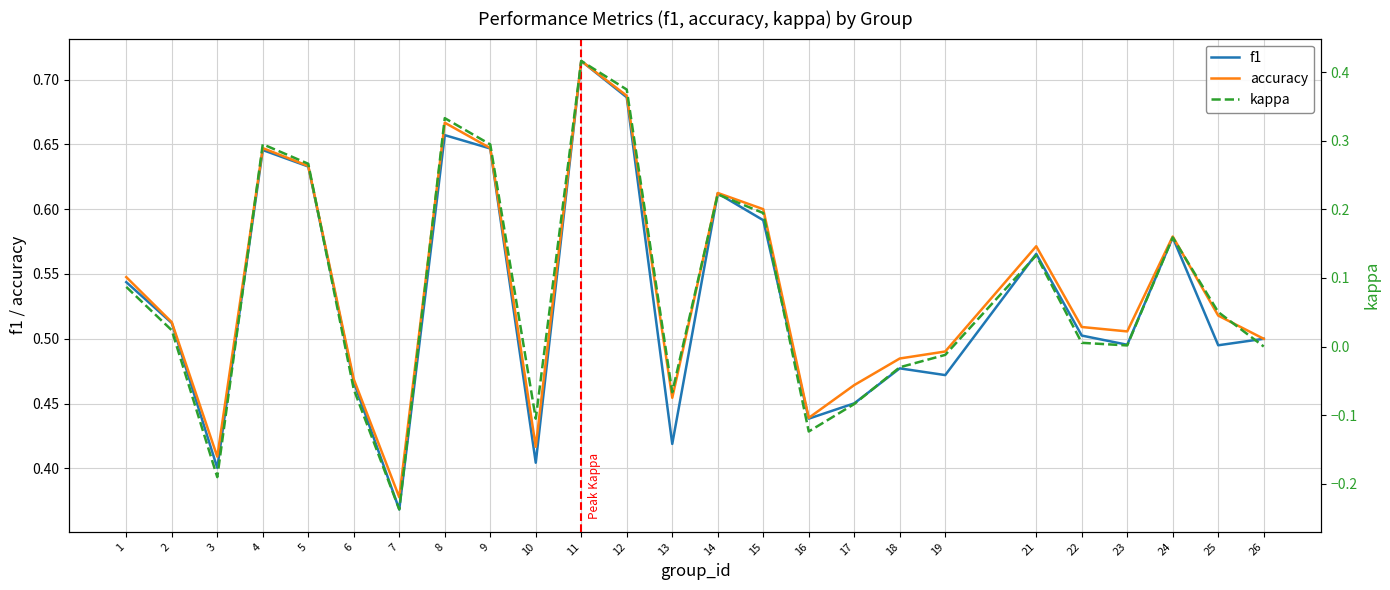

Count the number of data series in this chart.

3